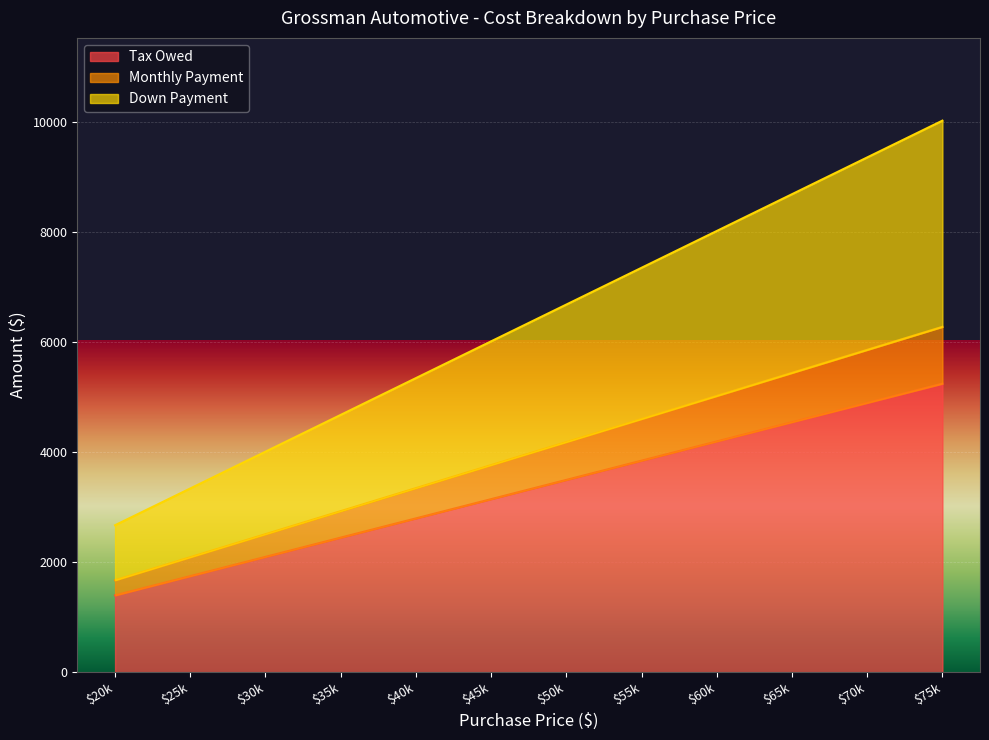

What is the total value across all series at $20k?

2675.5